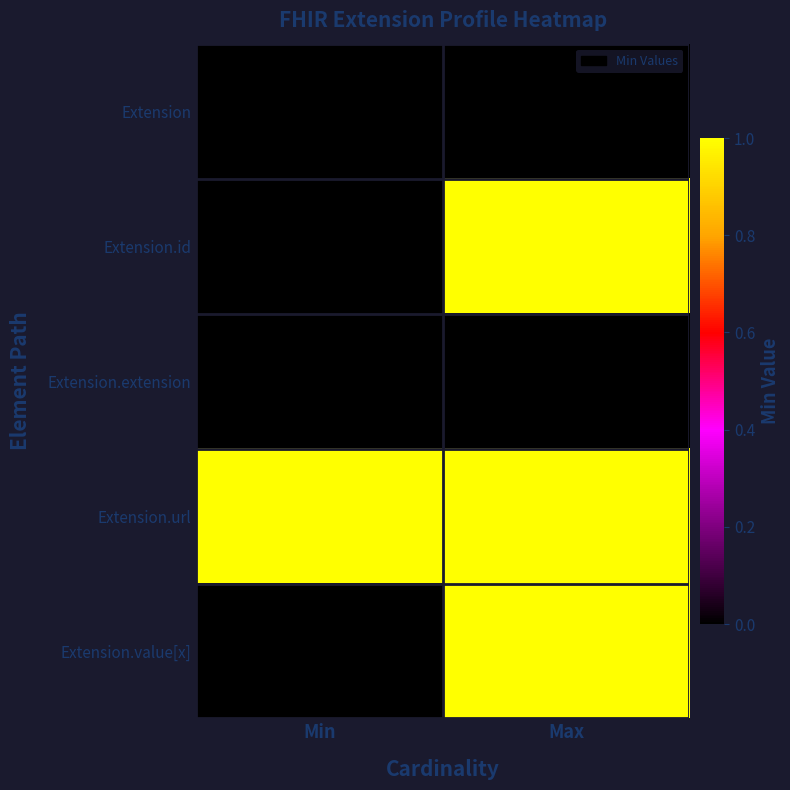

At how many categories does at least one series exceed 0?

2